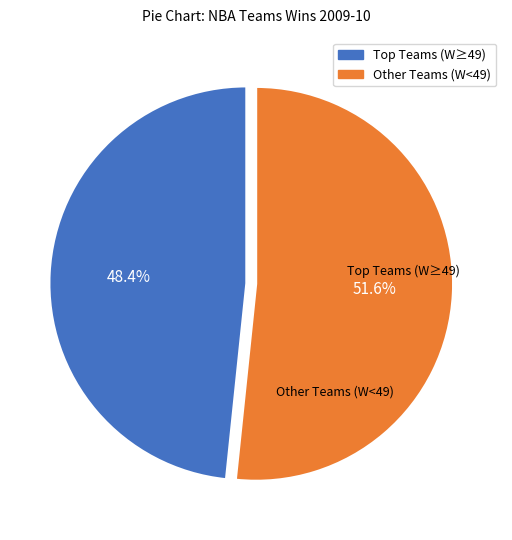

Is there a majority slice in this chart?

Yes